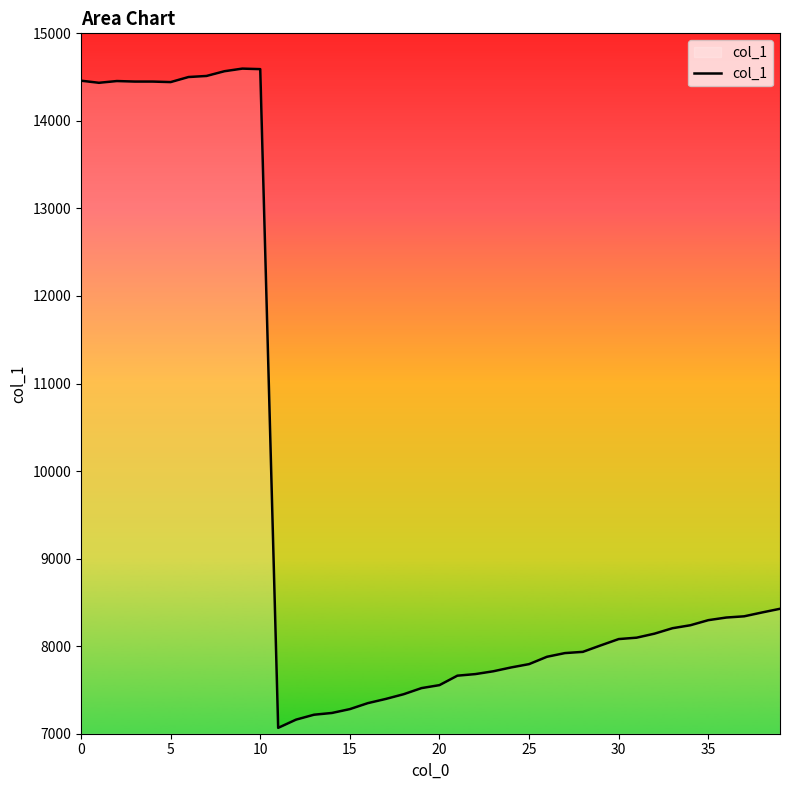

What is the greatest value displayed?

14597